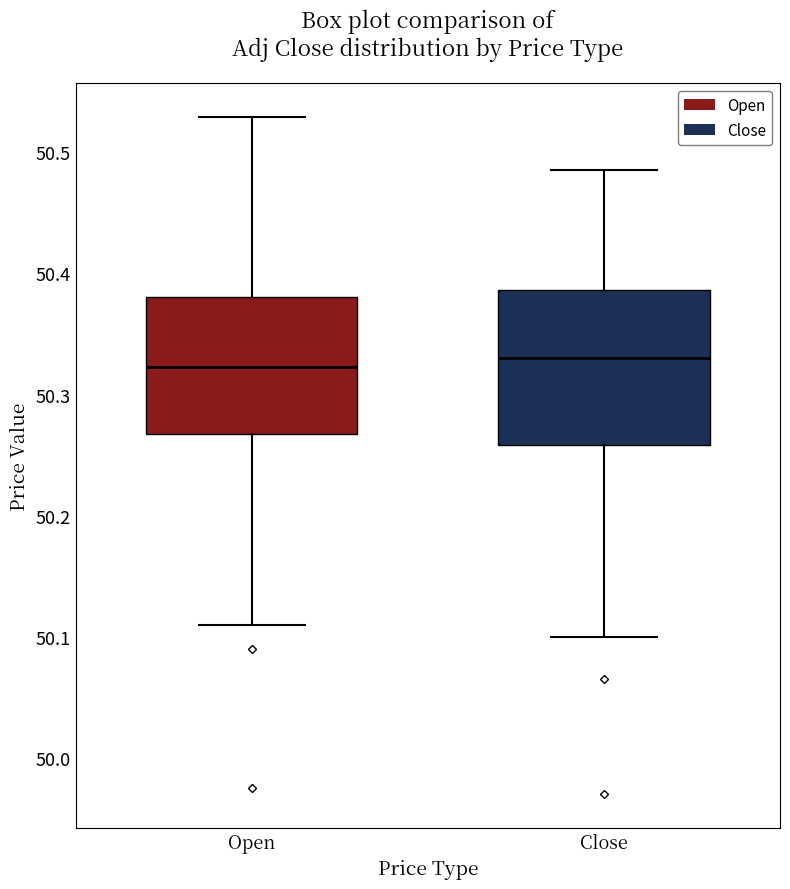

Which box is the tallest, from its lower edge to its upper edge?

Close